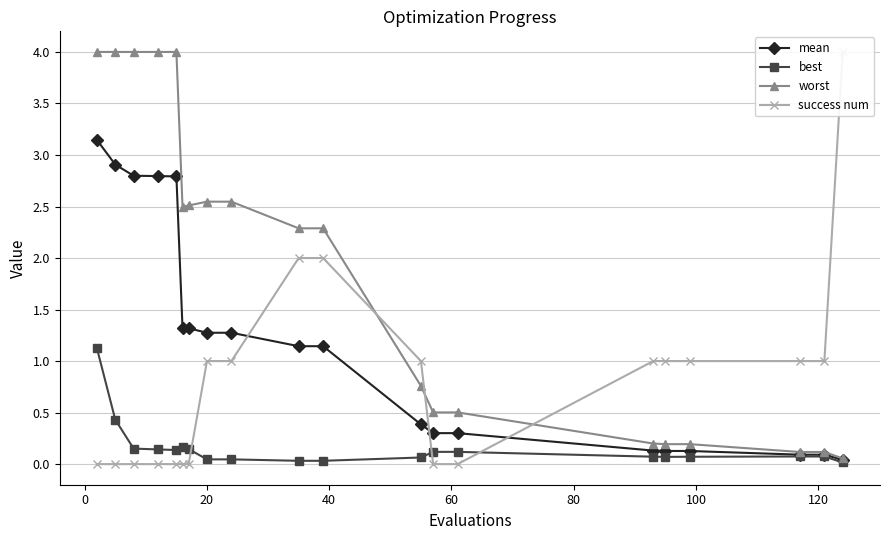

Reading left to right, transcribe all the data shown in this chart.

mean: 3.1	2.9	2.8	2.8	2.8	1.3	1.3	1.3	1.3	1.1	1.1	0.4	0.3	0.3	0.1	0.1	0.1	0.1	0.1	0.0
best: 1.1	0.4	0.2	0.1	0.1	0.2	0.1	0.0	0.0	0.0	0.0	0.1	0.1	0.1	0.1	0.1	0.1	0.1	0.1	0.0
worst: 4.0	4.0	4.0	4.0	4.0	2.5	2.5	2.5	2.5	2.3	2.3	0.8	0.5	0.5	0.2	0.2	0.2	0.1	0.1	0.1
success num: 0.0	0.0	0.0	0.0	0.0	0.0	0.0	1.0	1.0	2.0	2.0	1.0	0.0	0.0	1.0	1.0	1.0	1.0	1.0	4.0